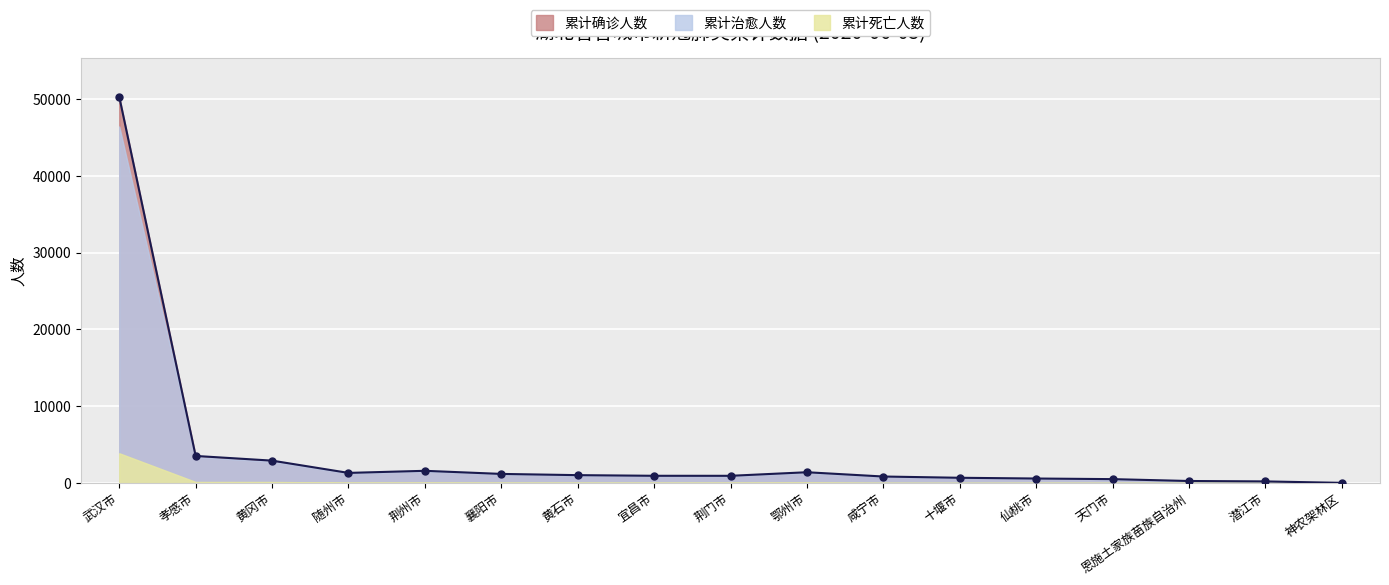

What position from the left is 咸宁市?

11